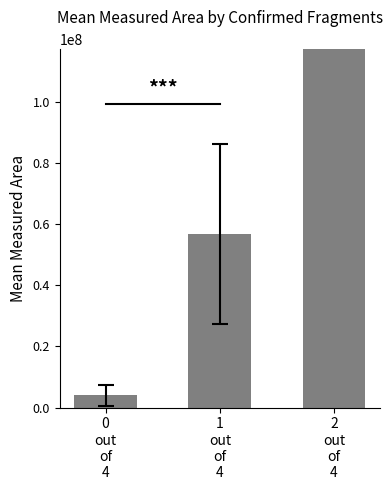

Reading left to right, extract all data points from this chart.

0
out
of
4=4112425.8	1
out
of
4=56807527.2	2
out
of
4=293264168.1